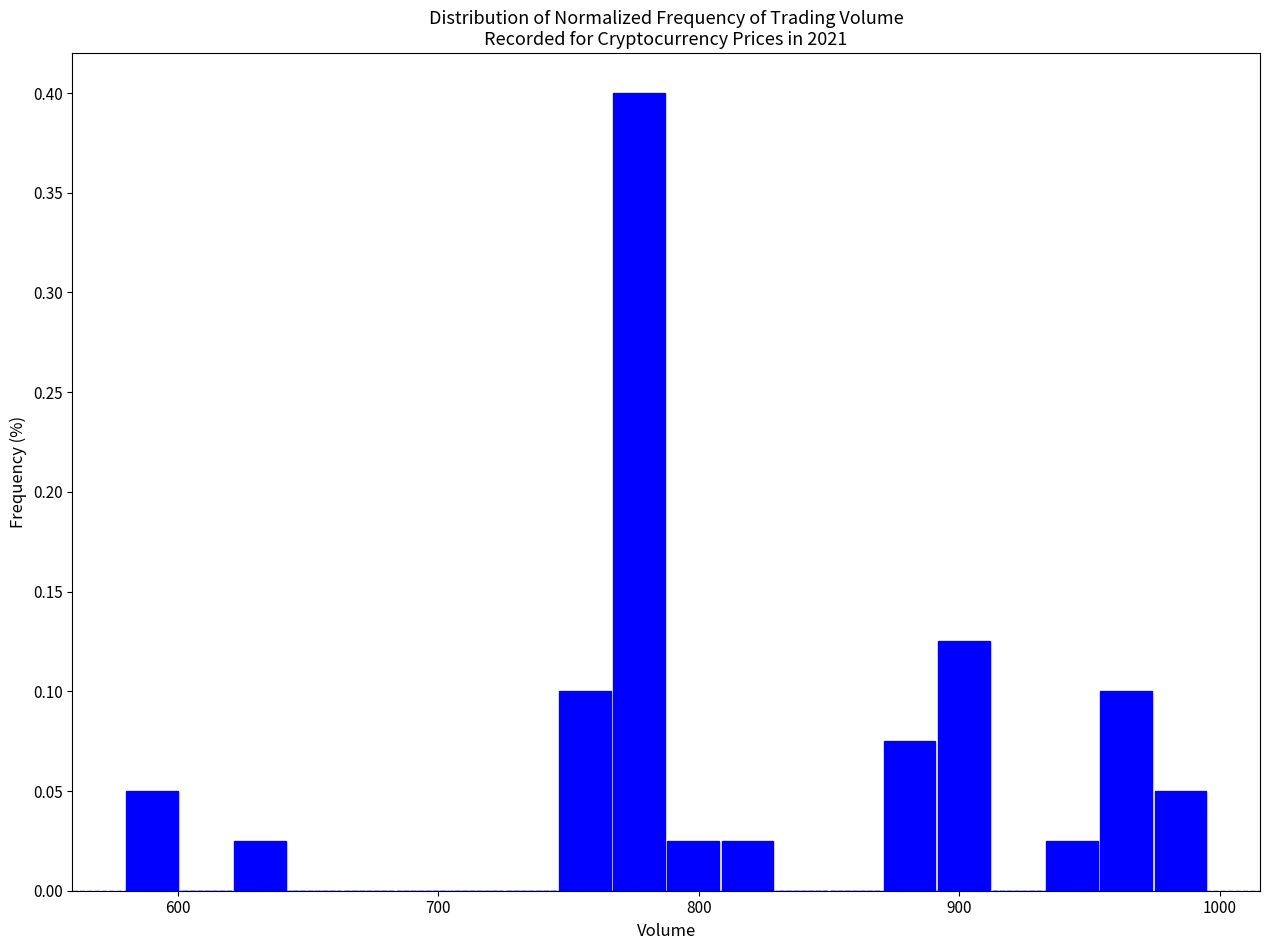

Around what value on the x-axis is the tallest bar? Give the approximate position of its centre, as read against the axis.

780